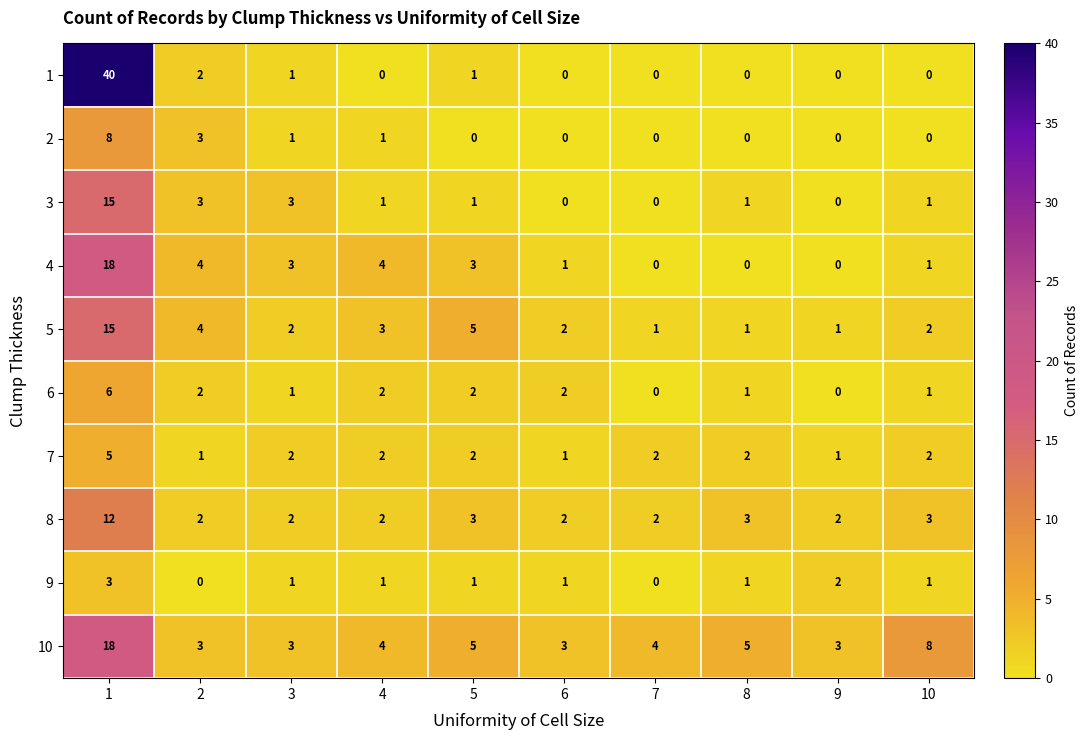

How many categories are shown in the chart?

10